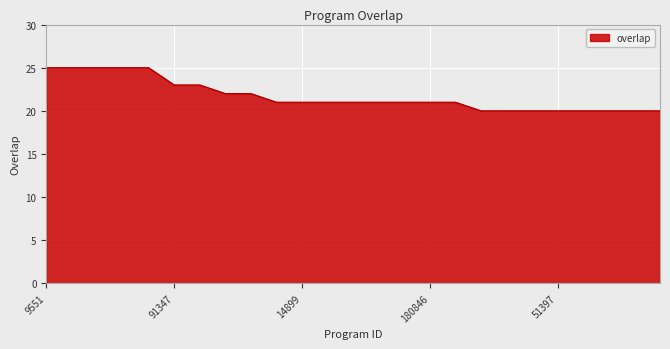

What is the smallest value displayed?

20